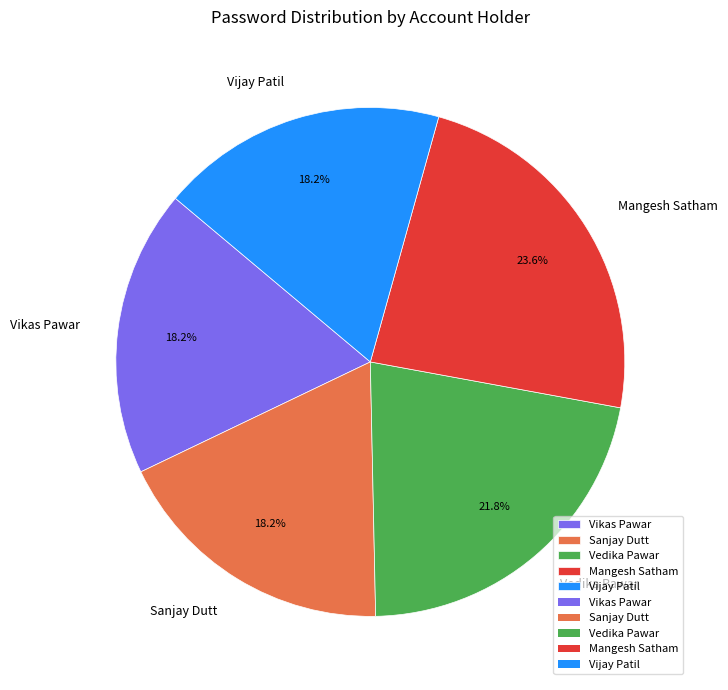

To the nearest percent, what is the difference between the largest and smallest slice percentages?

5%